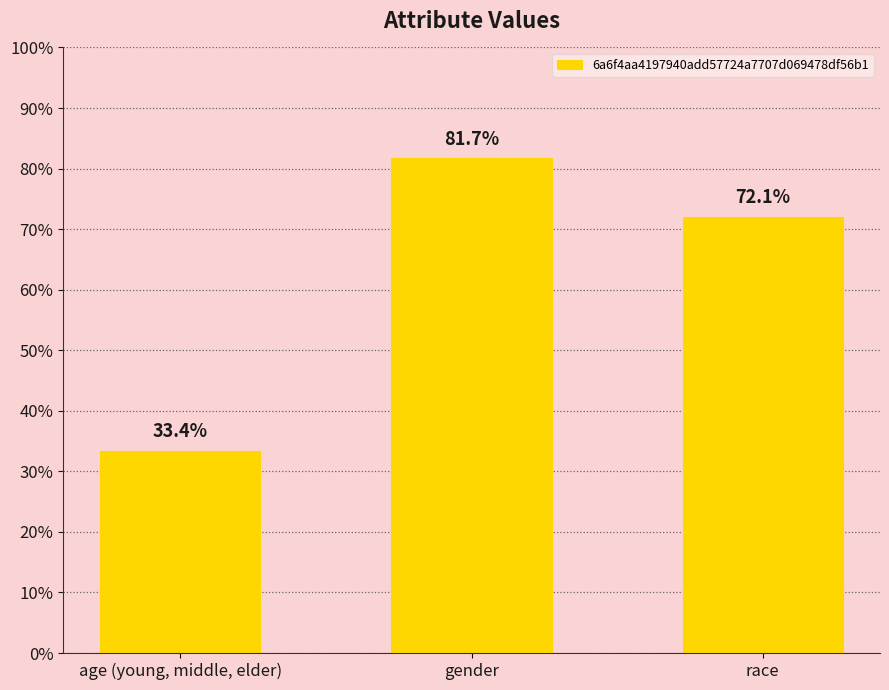

At which label is the value closest to 0?

age (young, middle, elder)